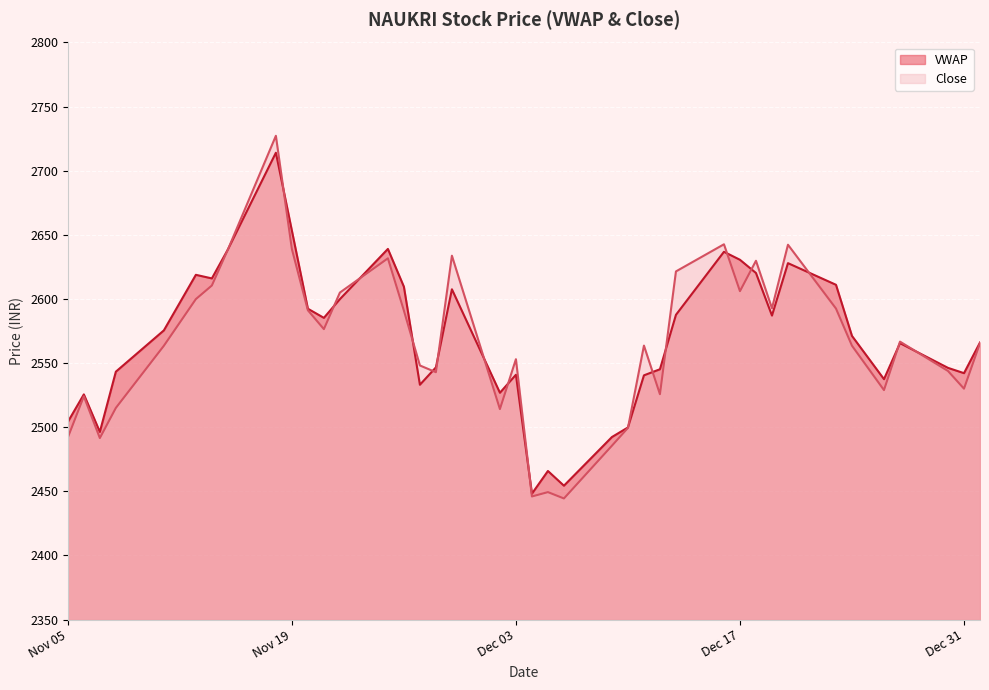

How many lines are shown in the chart?

2